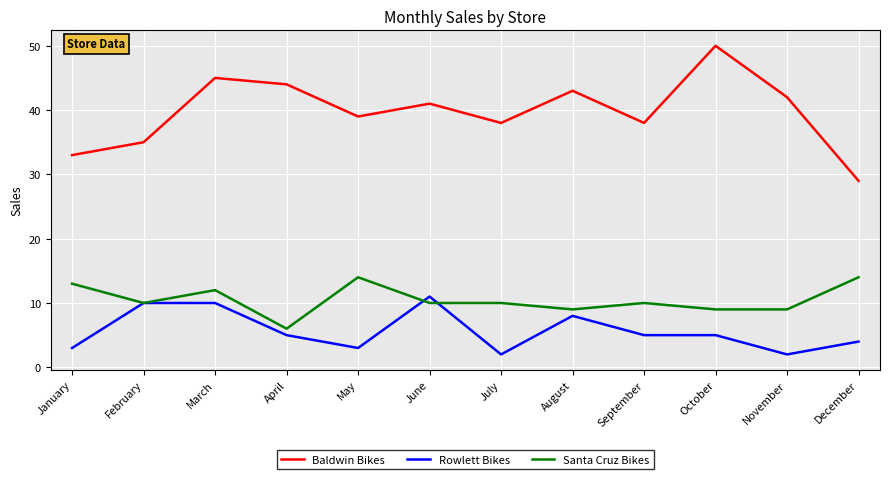

What is the total value across all series at April?

55